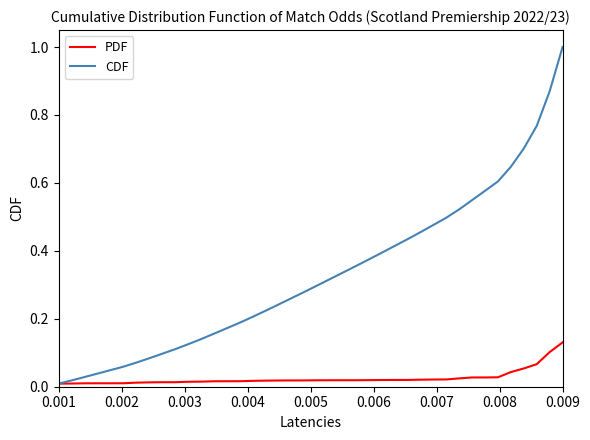

What are all the series names shown in the legend?

PDF, CDF